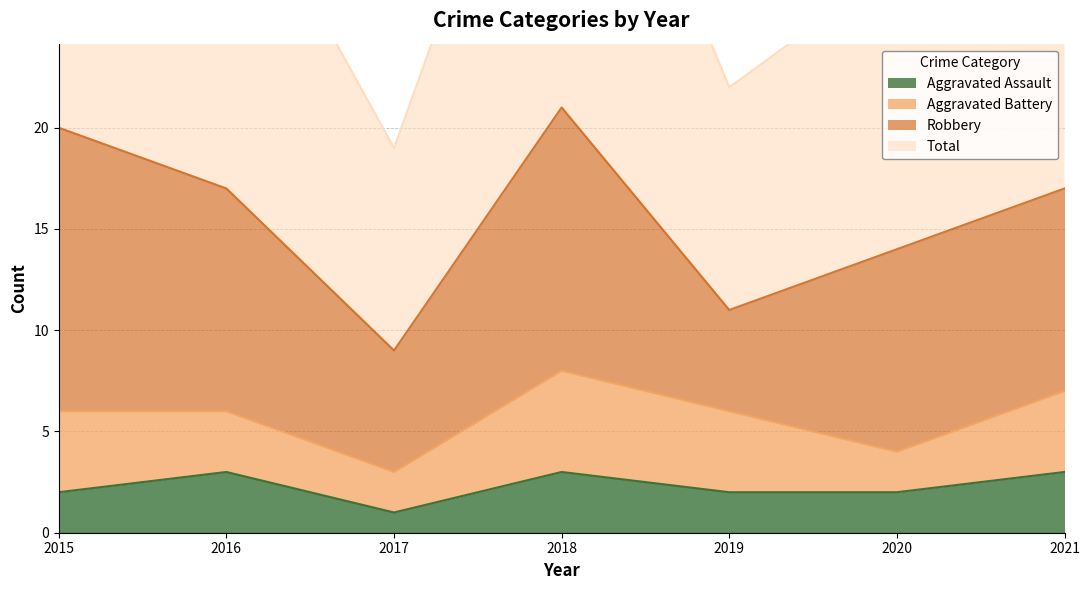

True or false: Aggravated Assault has a value of 3 at 2018.

True